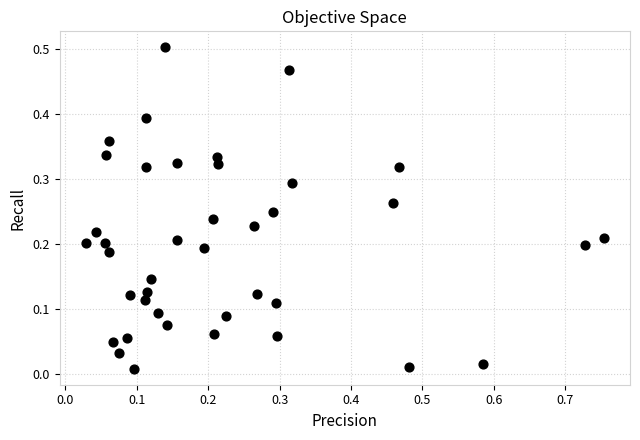

What is the range of X values (max minus min)?

0.7